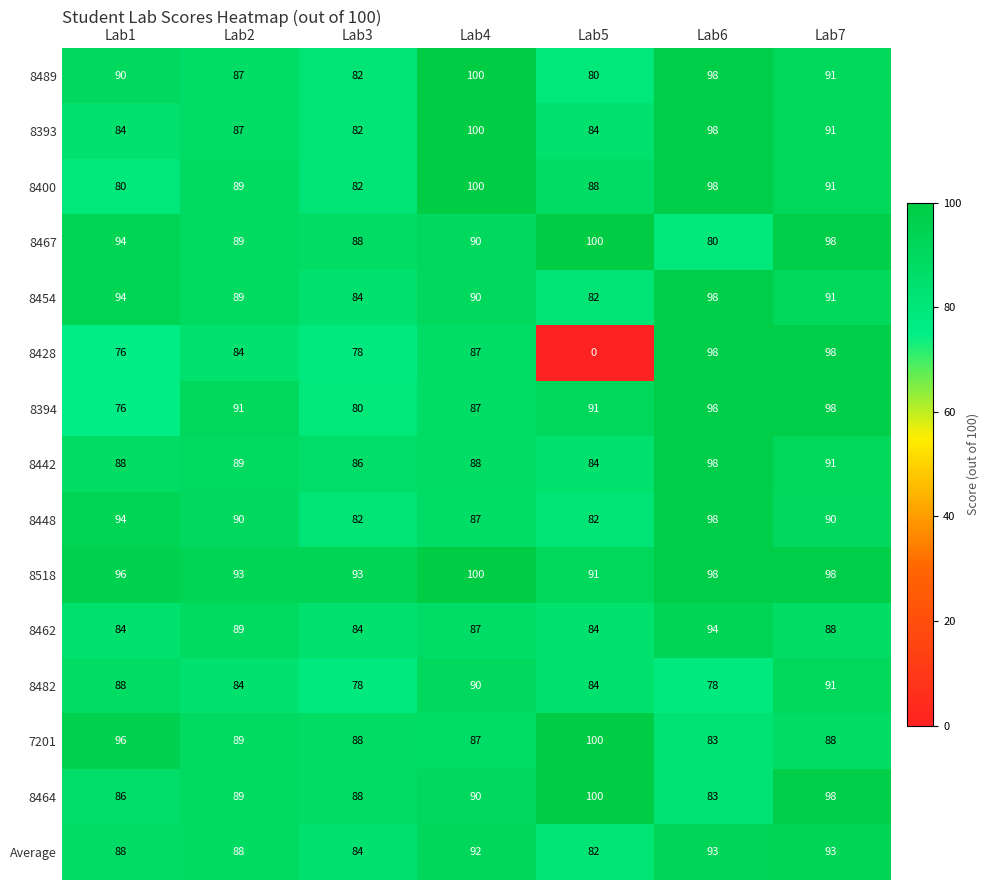

What is the average value of the 7201 series?

90